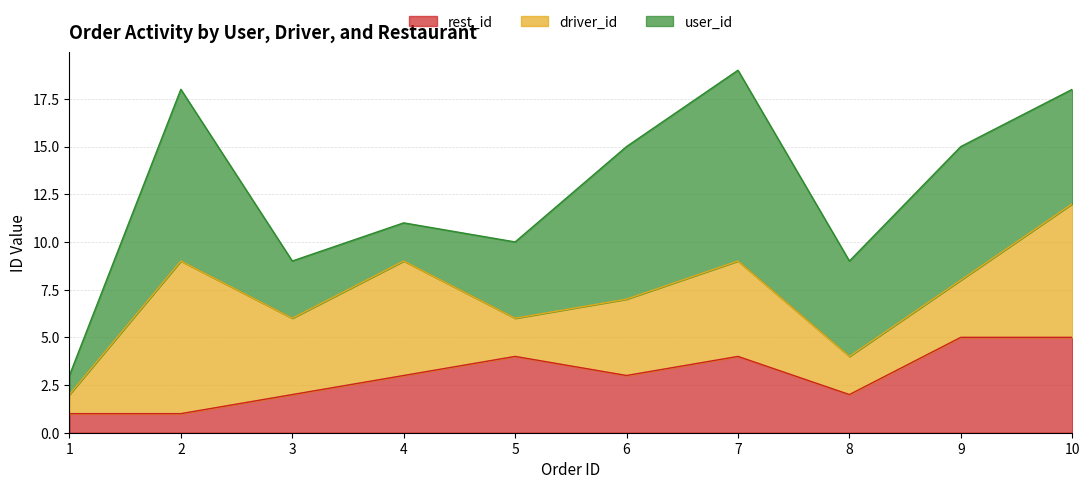

What is the difference between the driver_id values at 7 and 8?

3